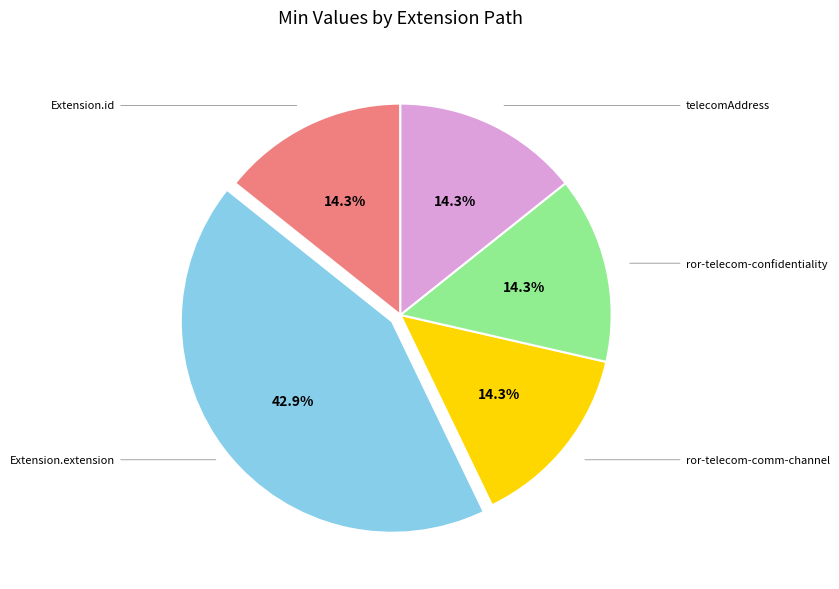

Is there any slice that represents more than half of the pie?

No